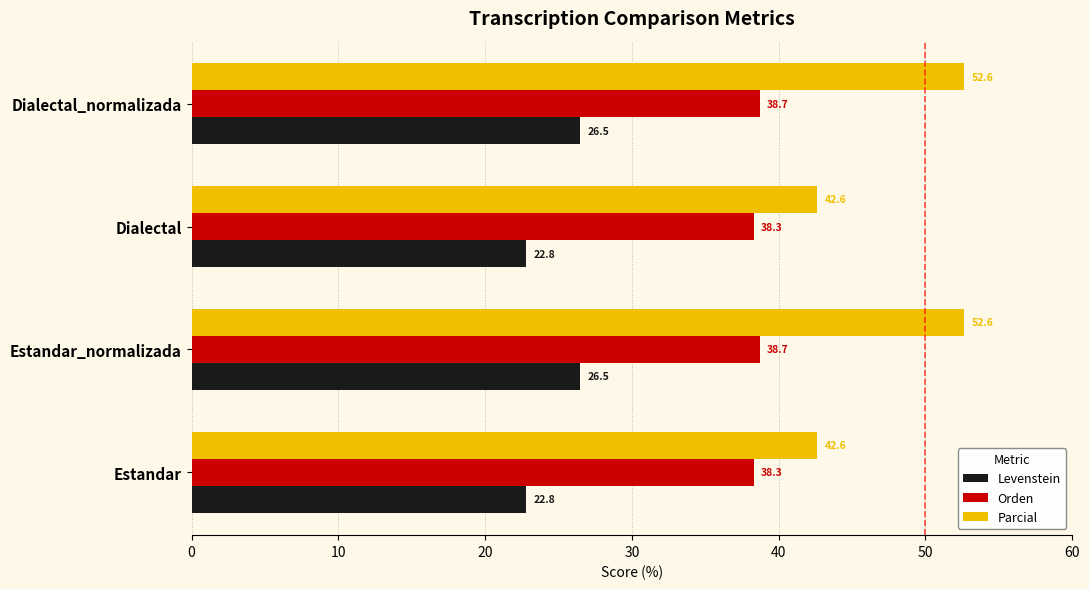

Which series has the widest spread of values?

Parcial